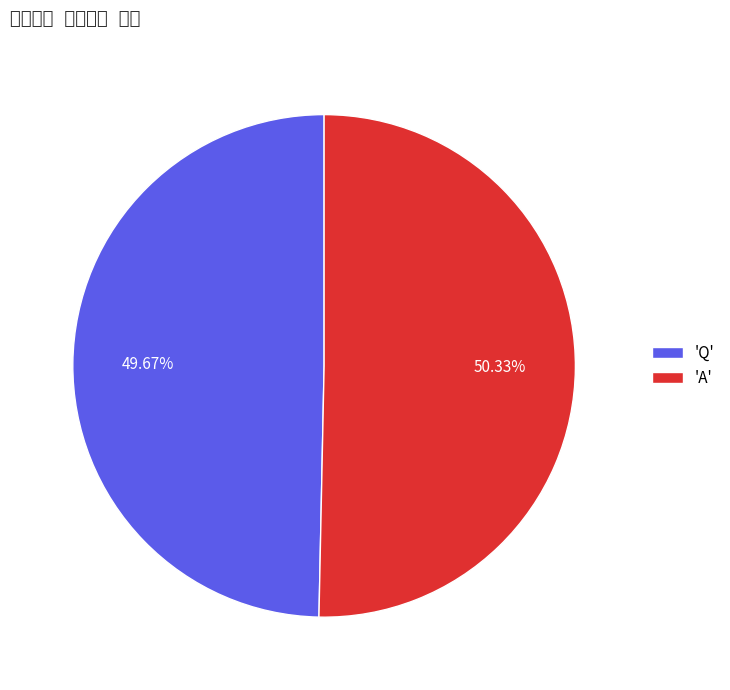

Is the sum of 'Q' and 'A' greater than half?

Yes